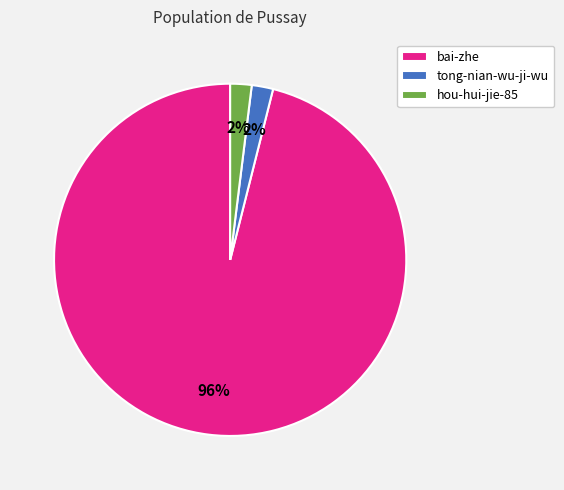

Does any single category account for the majority?

Yes